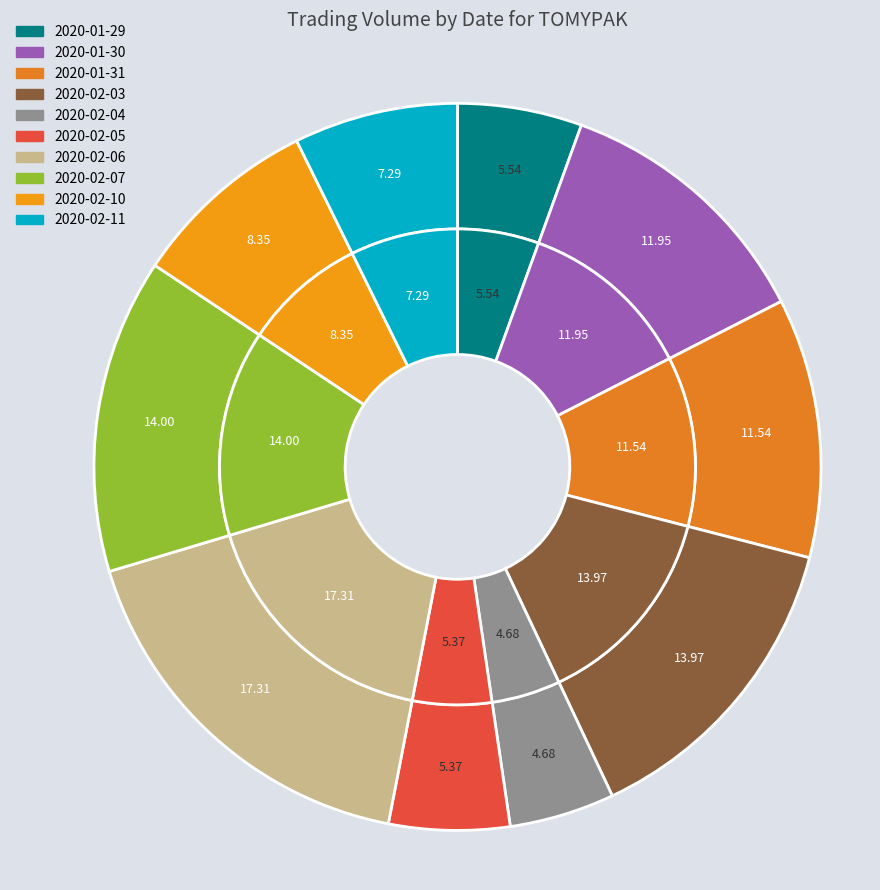

Between 2020-02-11 and 2020-02-05, which is larger?

2020-02-11